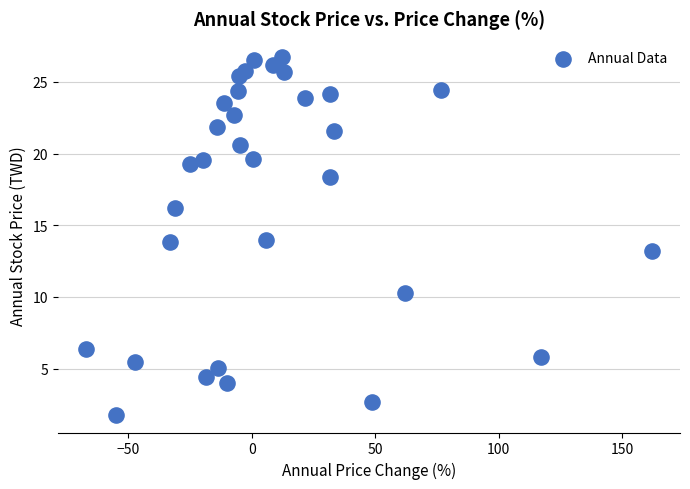

What is the range of X values (max minus min)?

229.1